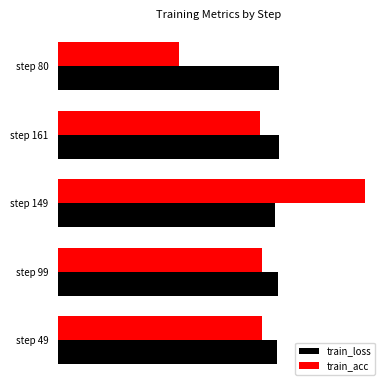

At which category does the chart reach its minimum across all series?

step 80